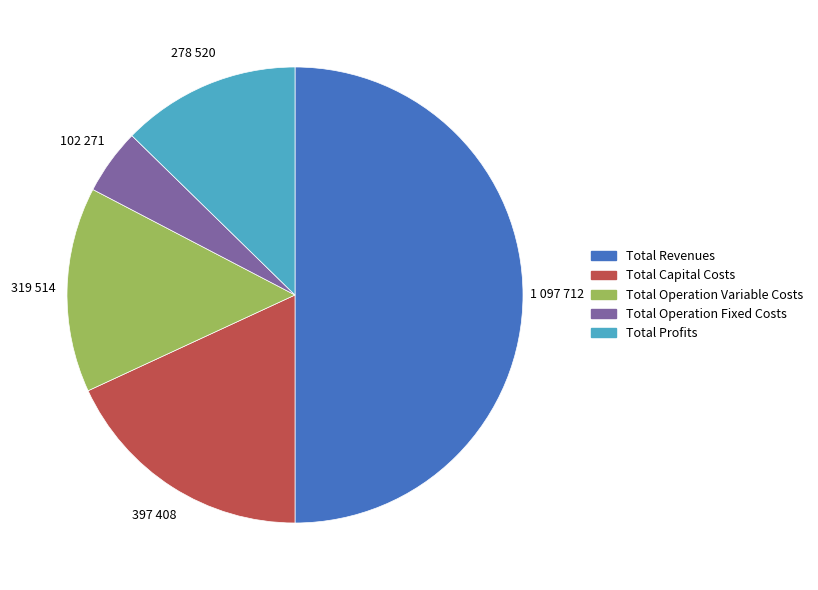

Count the number of slices in the pie.

5